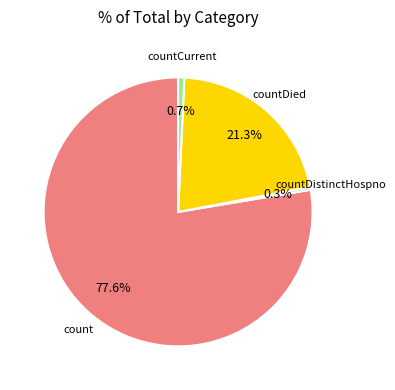

How many slices are in this pie chart?

4